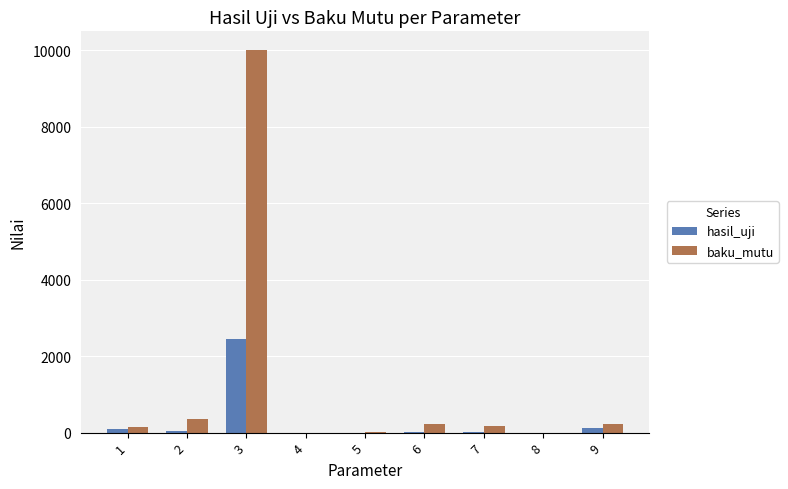

What is the sum of all hasil_uji values?

2736.2